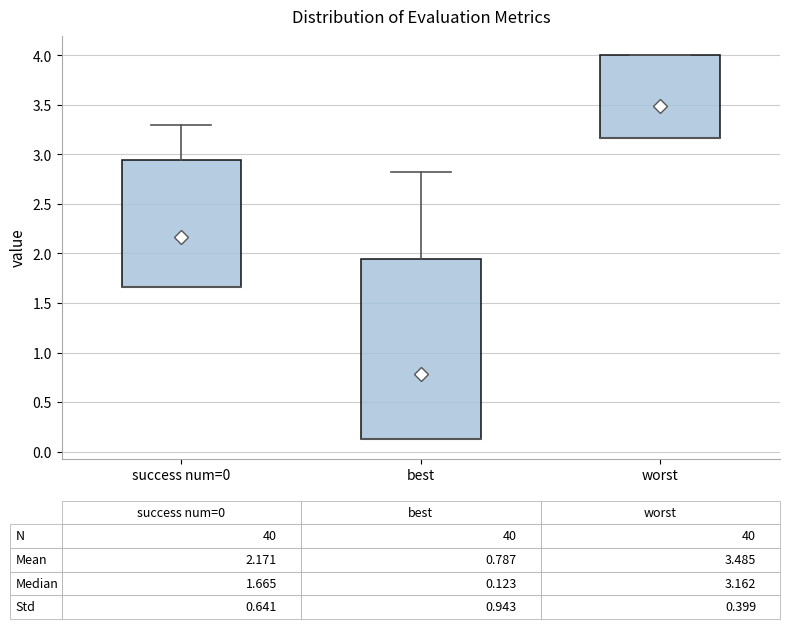

Which box is the tallest, from its lower edge to its upper edge?

best